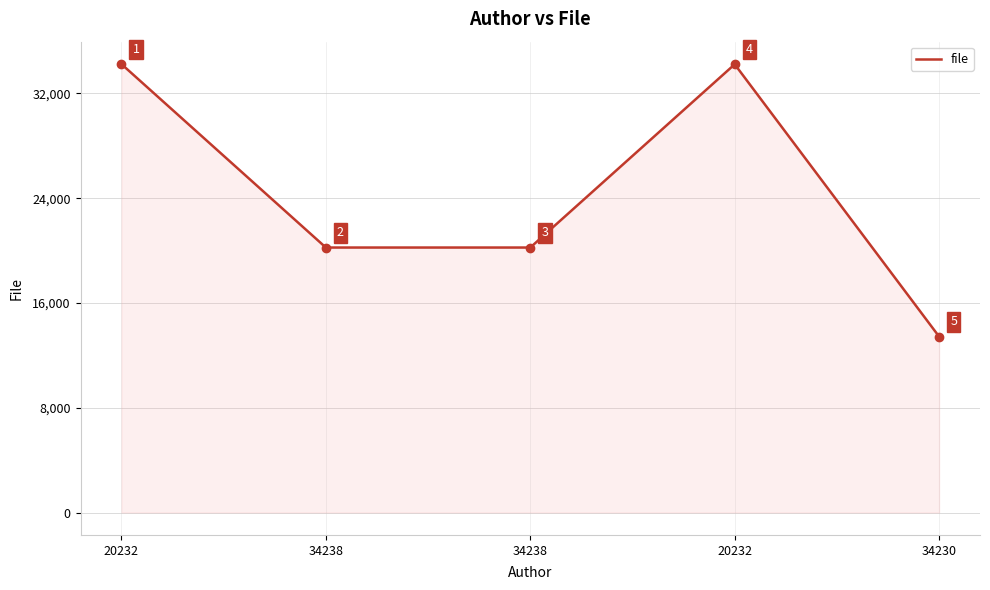

Which category has the highest value across all series?

20232